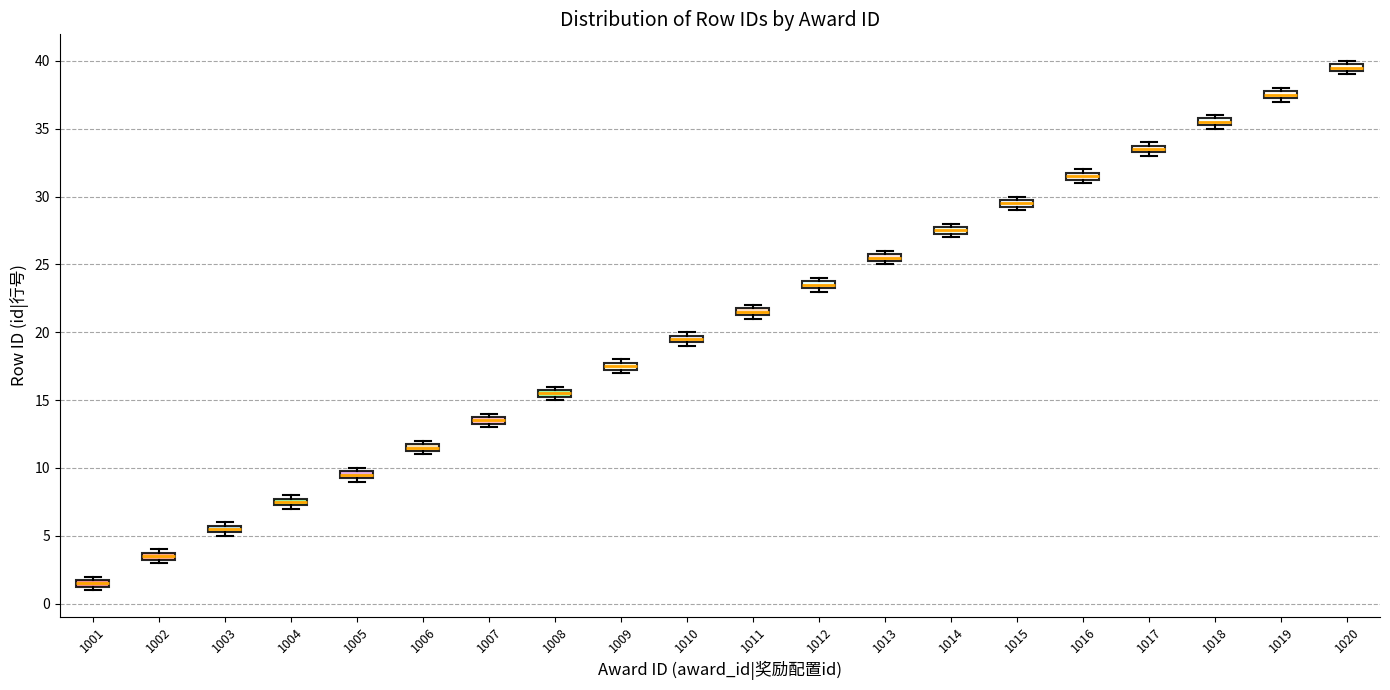

Which box's median line is the highest?

1020